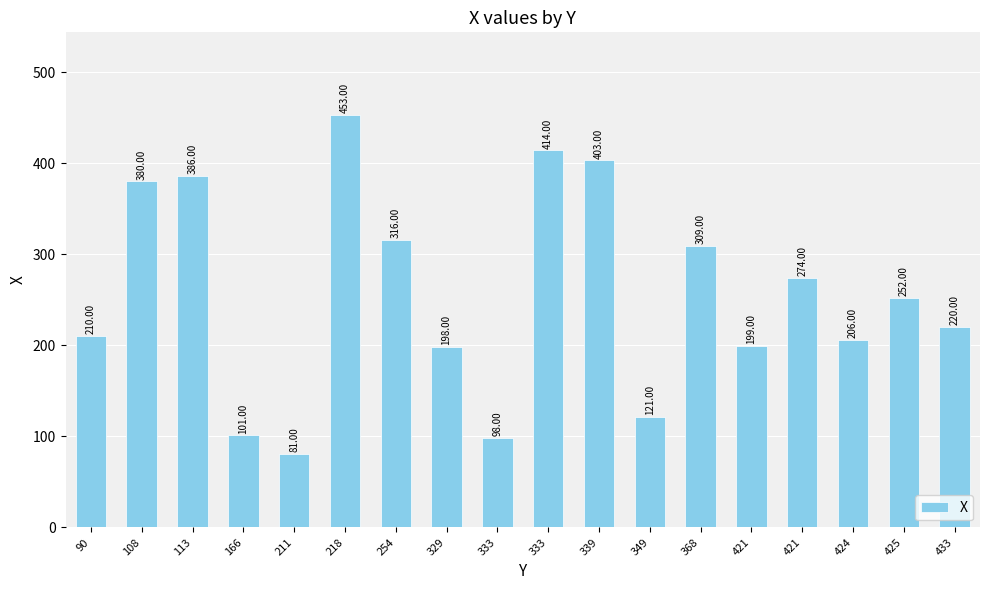

What is the average value?

257